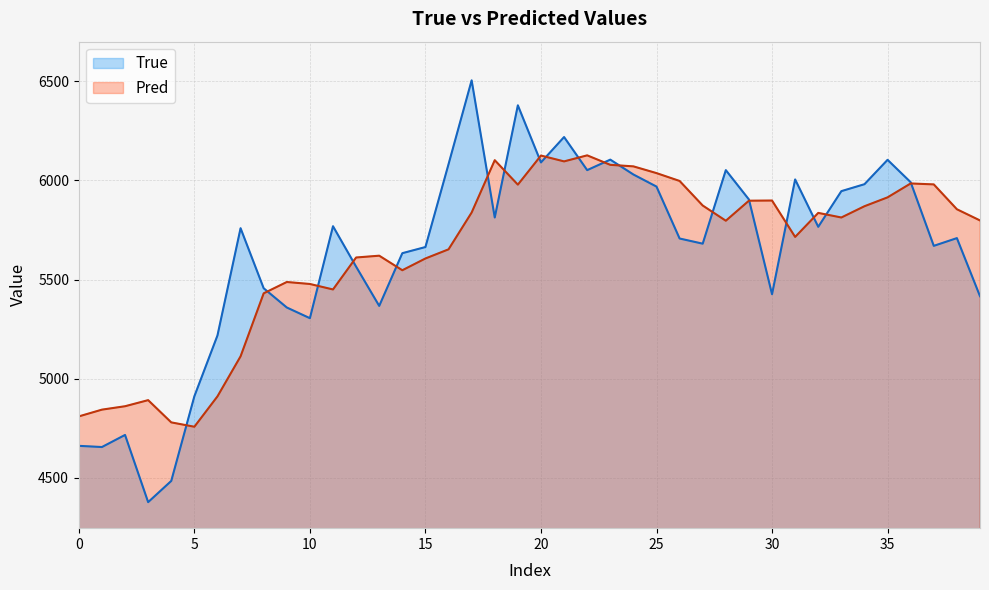

Rank the series by their average value, from highest to lowest.

Pred, True